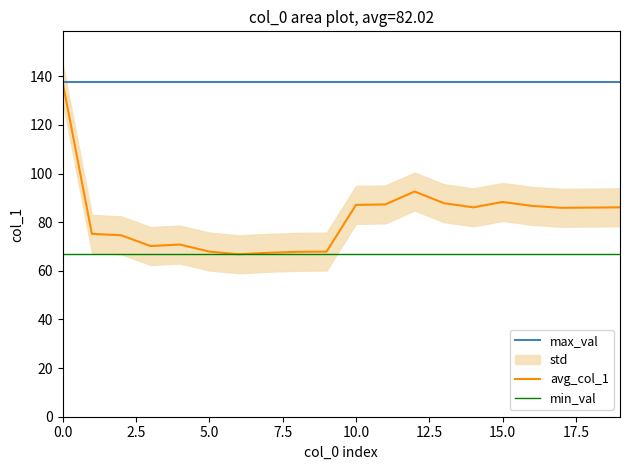

True or false: min_val has more than 0 interior local peaks.

False